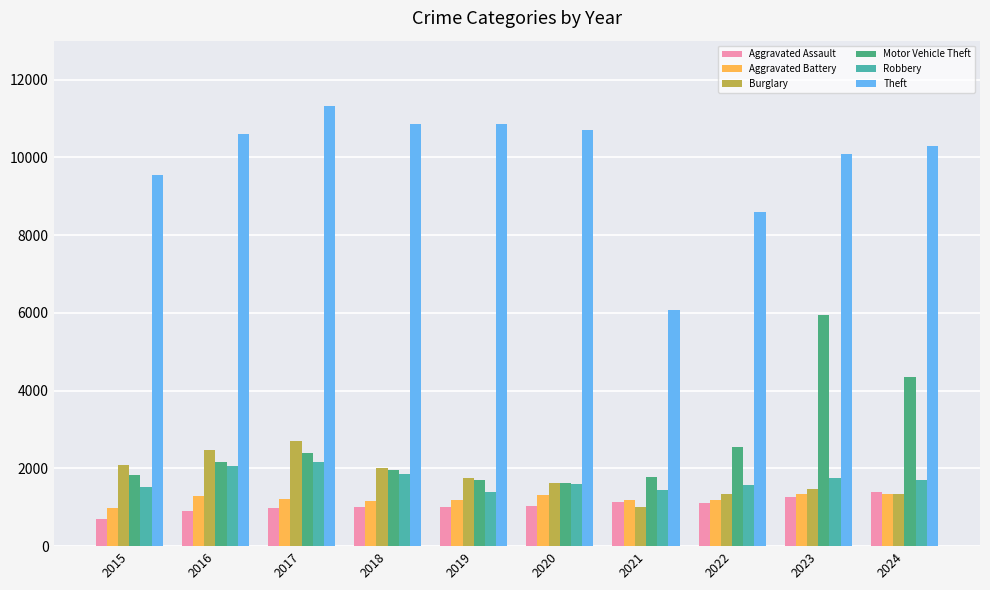

True or false: Motor Vehicle Theft has a value of 2163 at 2016.

True